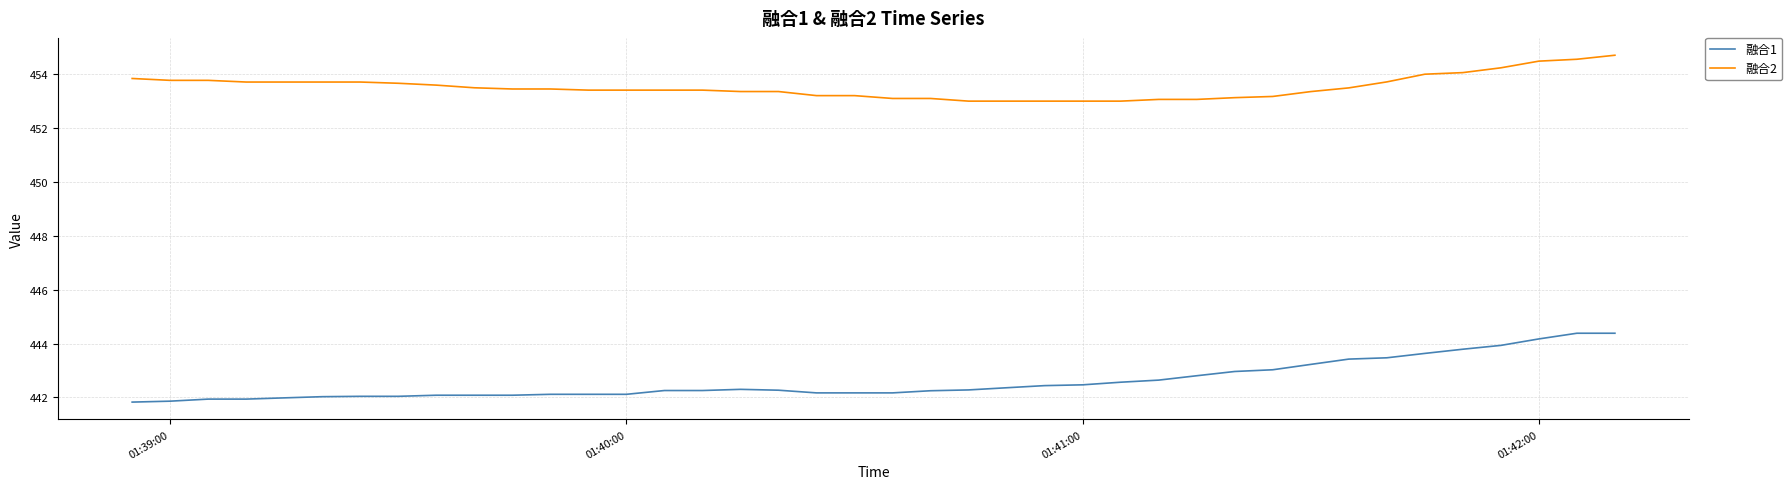

How many series are shown in this chart?

2